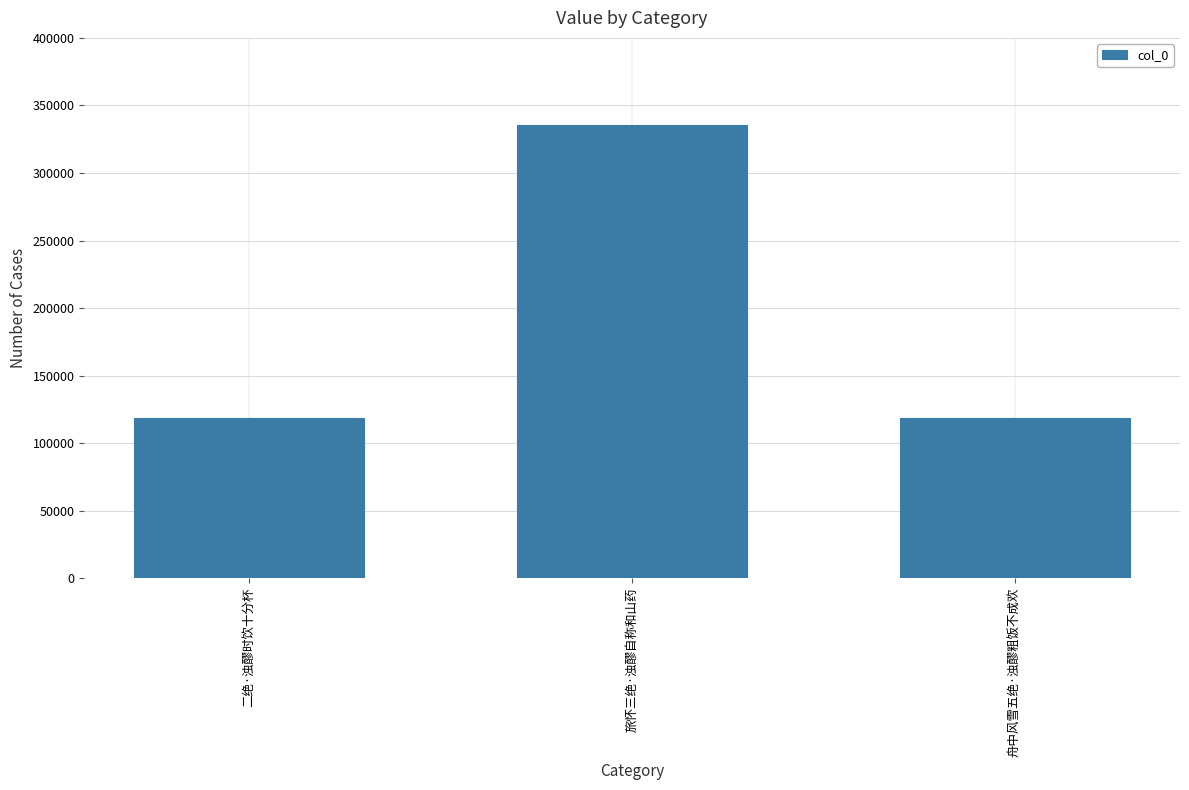

What is the change in value from 旅怀三绝·浊醪自称和山药 to 舟中风雪五绝·浊醪粗饭不成欢?

-216922